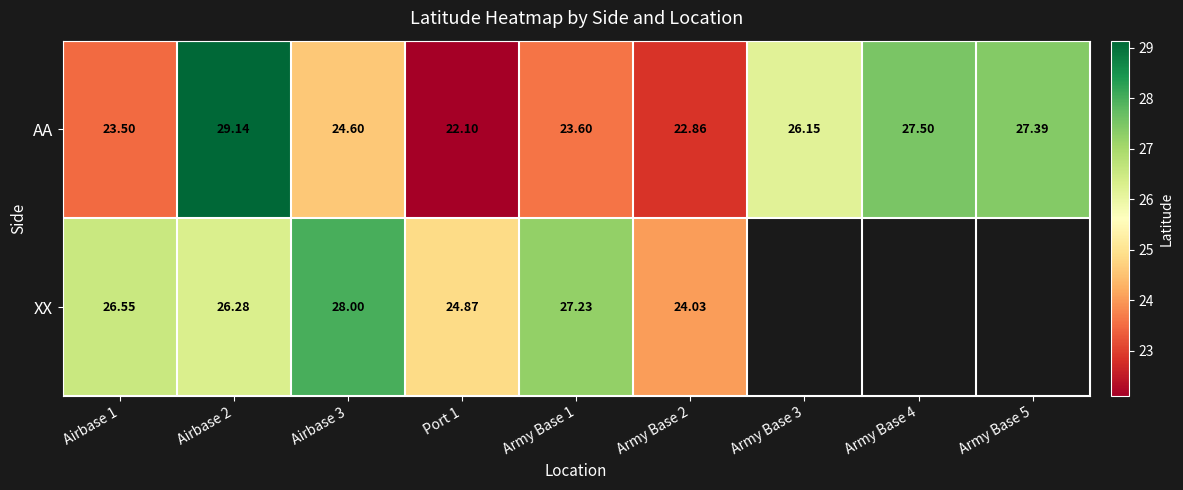

What is the average value of the AA series?

25.2